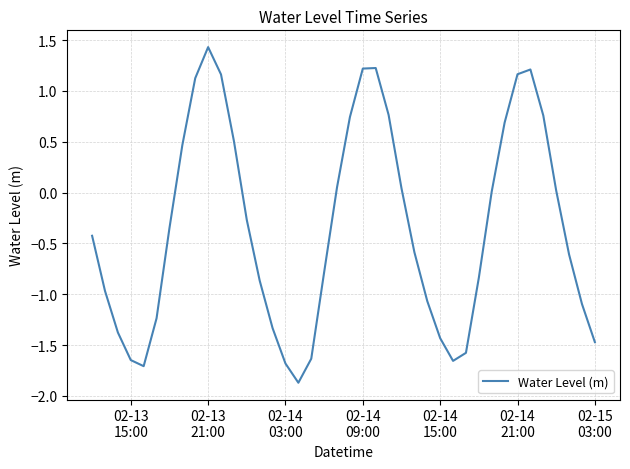

What is the difference between the maximum and minimum values?

3.3